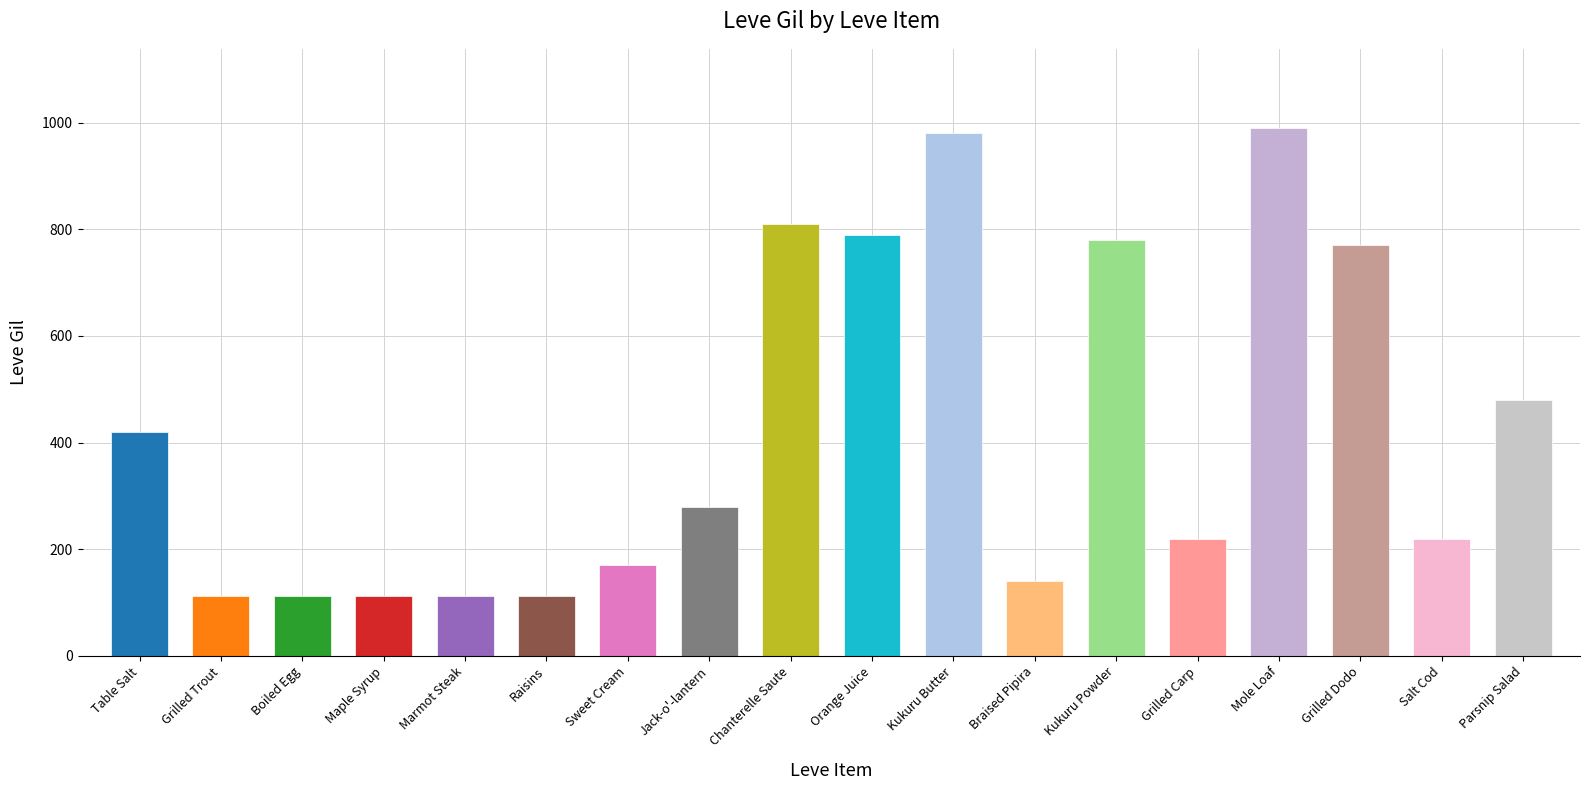

What is the ratio of the value at Kukuru Powder to the value at Braised Pipira?

5.6